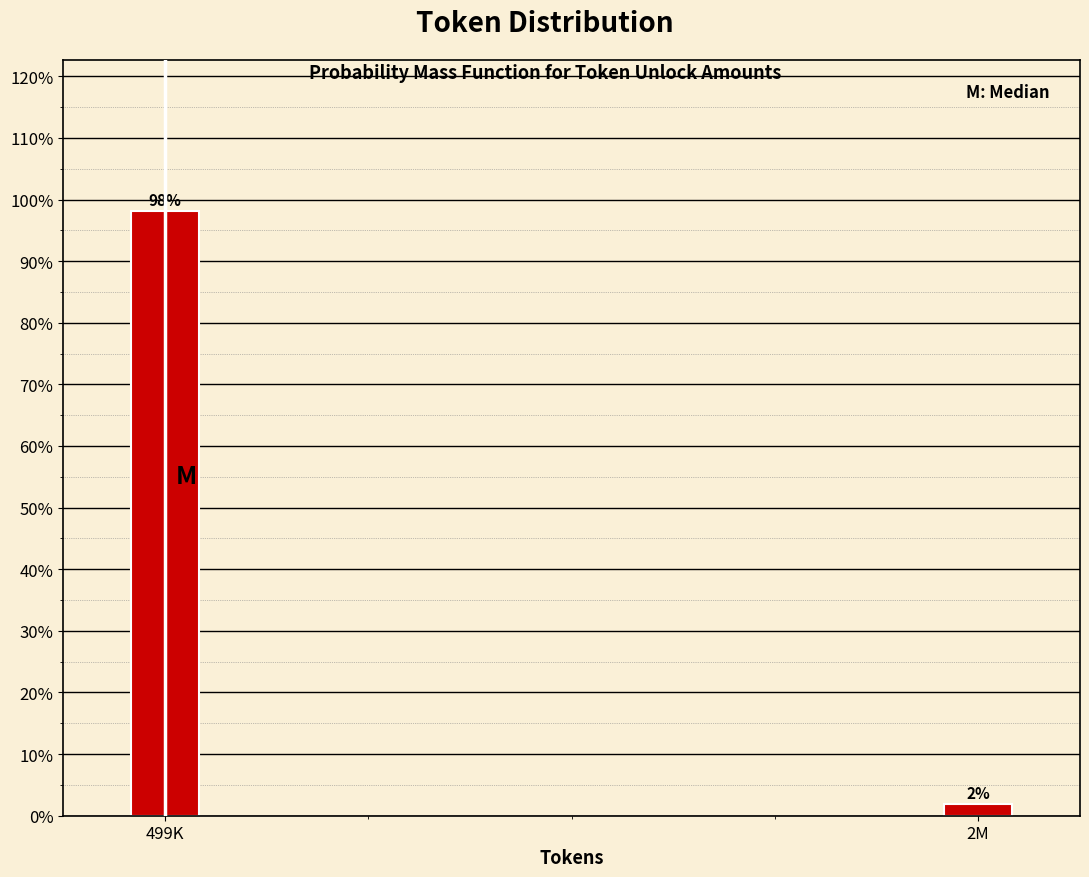

The value at 499K is 141.9. True or false?

False